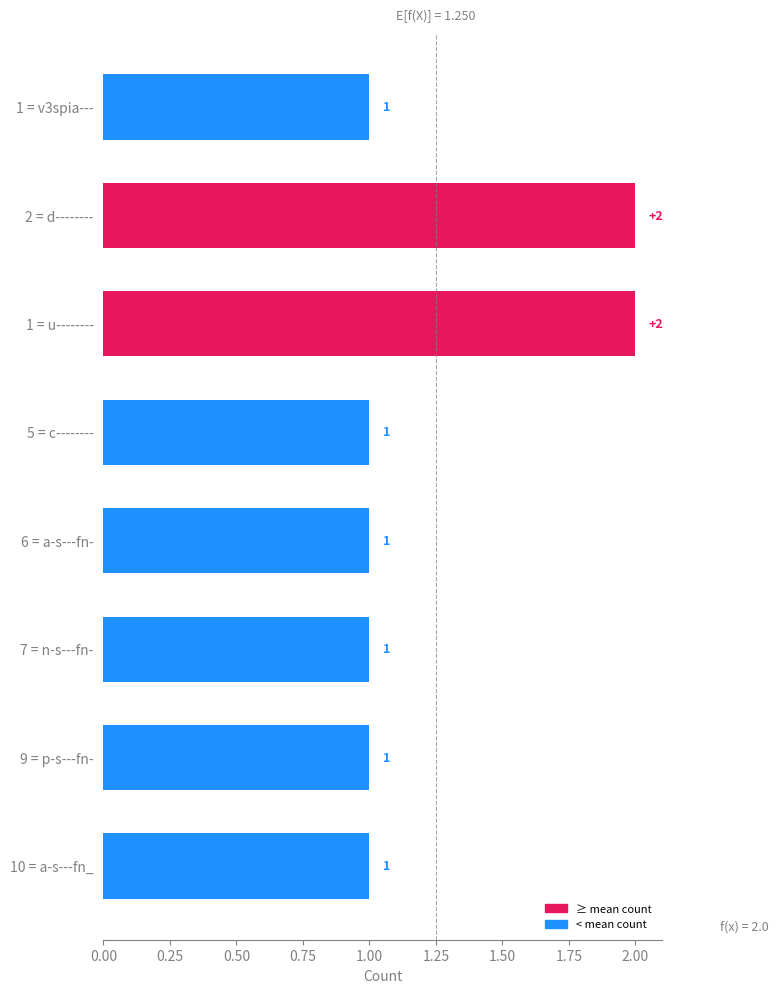

What is the ratio of the value at 5 = c-------- to the value at 1 = u--------?

0.5